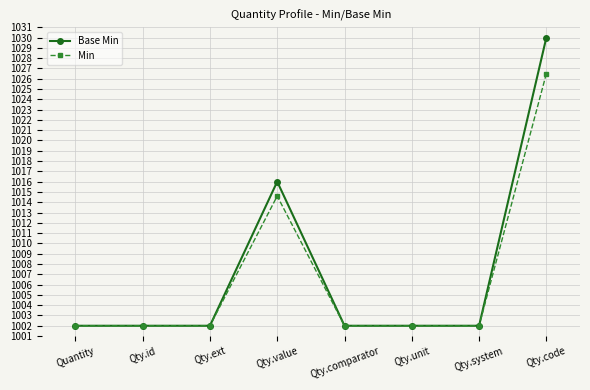

Which series has the widest spread of values?

Base Min